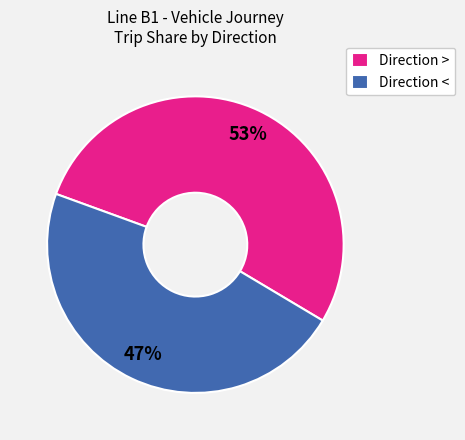

What is the largest slice in the pie chart?

Direction >